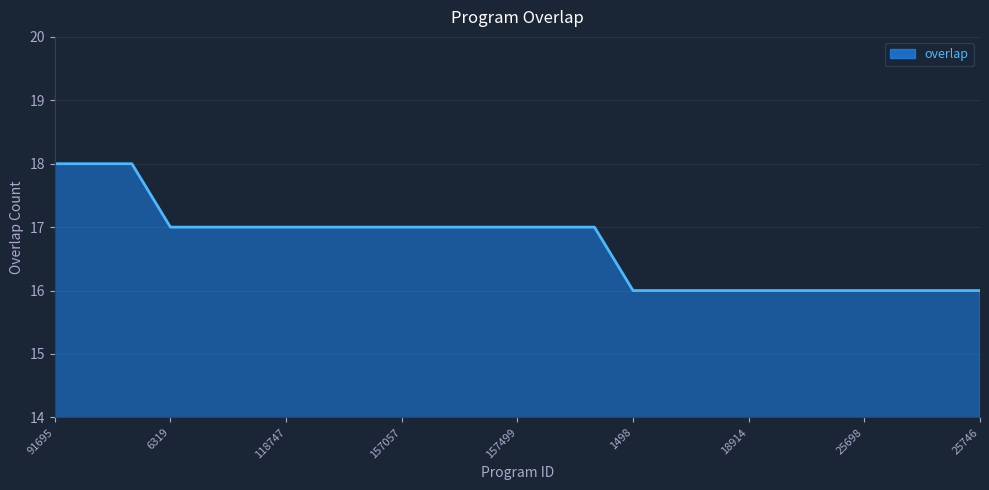

Is it true that the value at 25698 is 16?

True